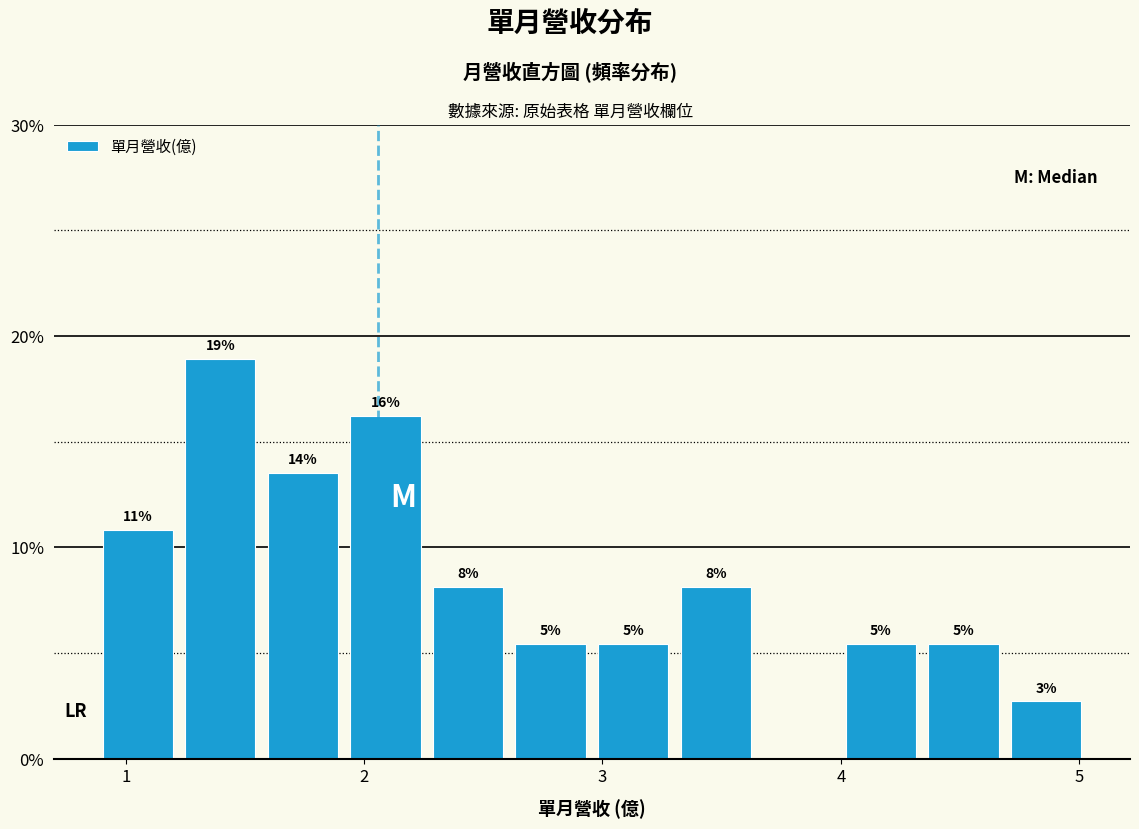

Around what value on the x-axis is the tallest bar? Give the approximate position of its centre, as read against the axis.

1.4